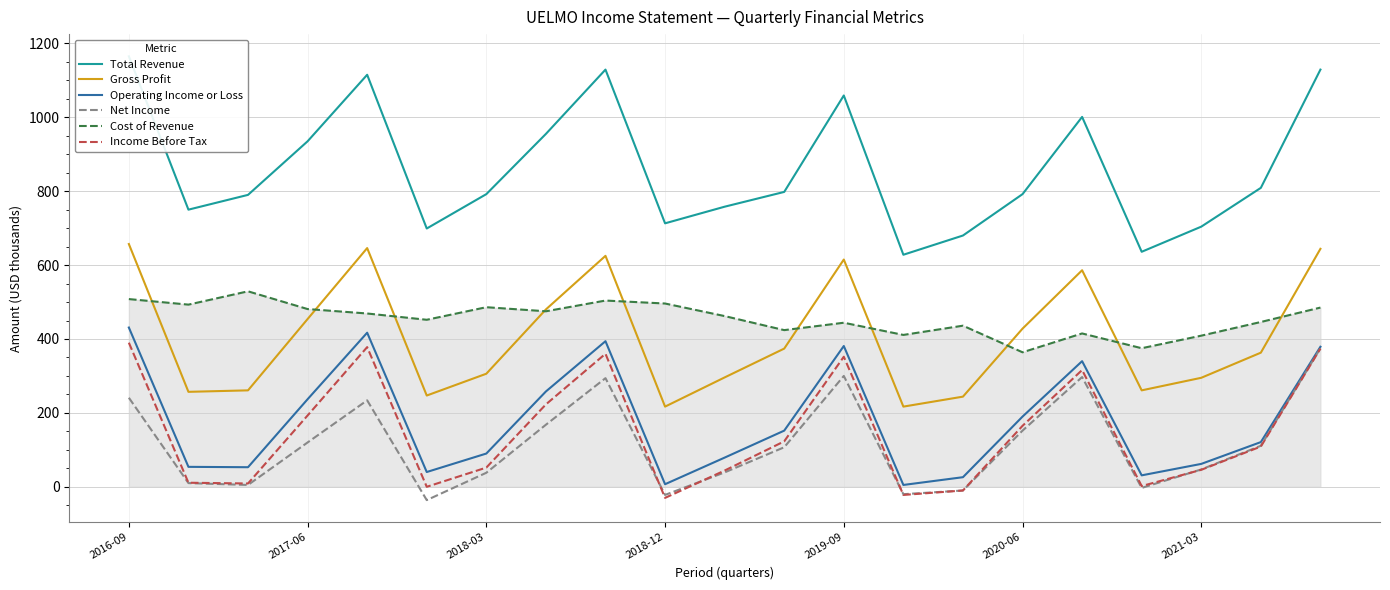

At how many categories does at least one series exceed 544?

21